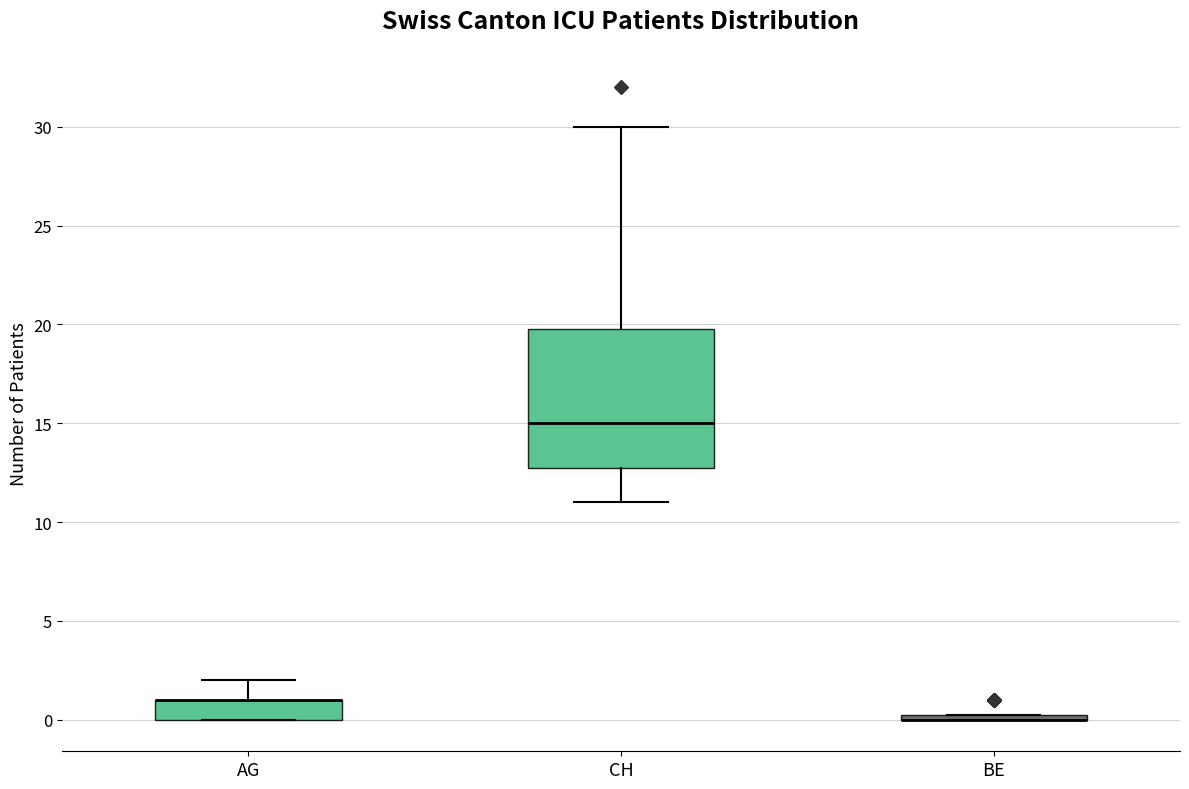

Which box is the tallest, from its lower edge to its upper edge?

CH